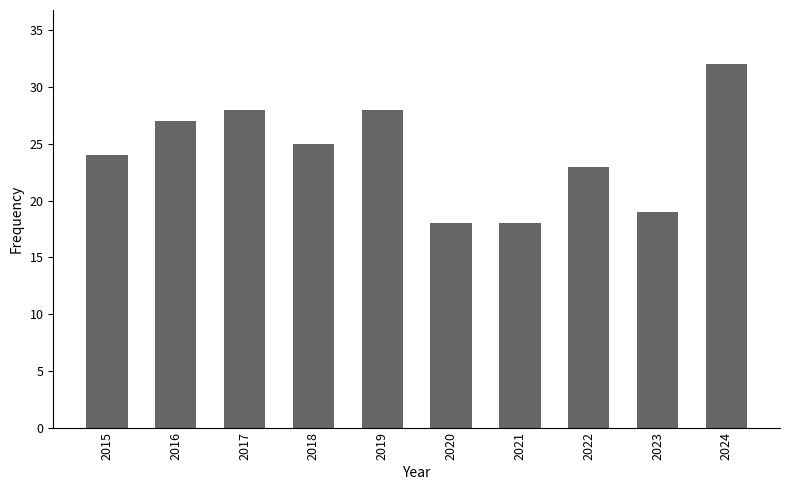

Are the bars grouped side by side (vs. stacked)?

No